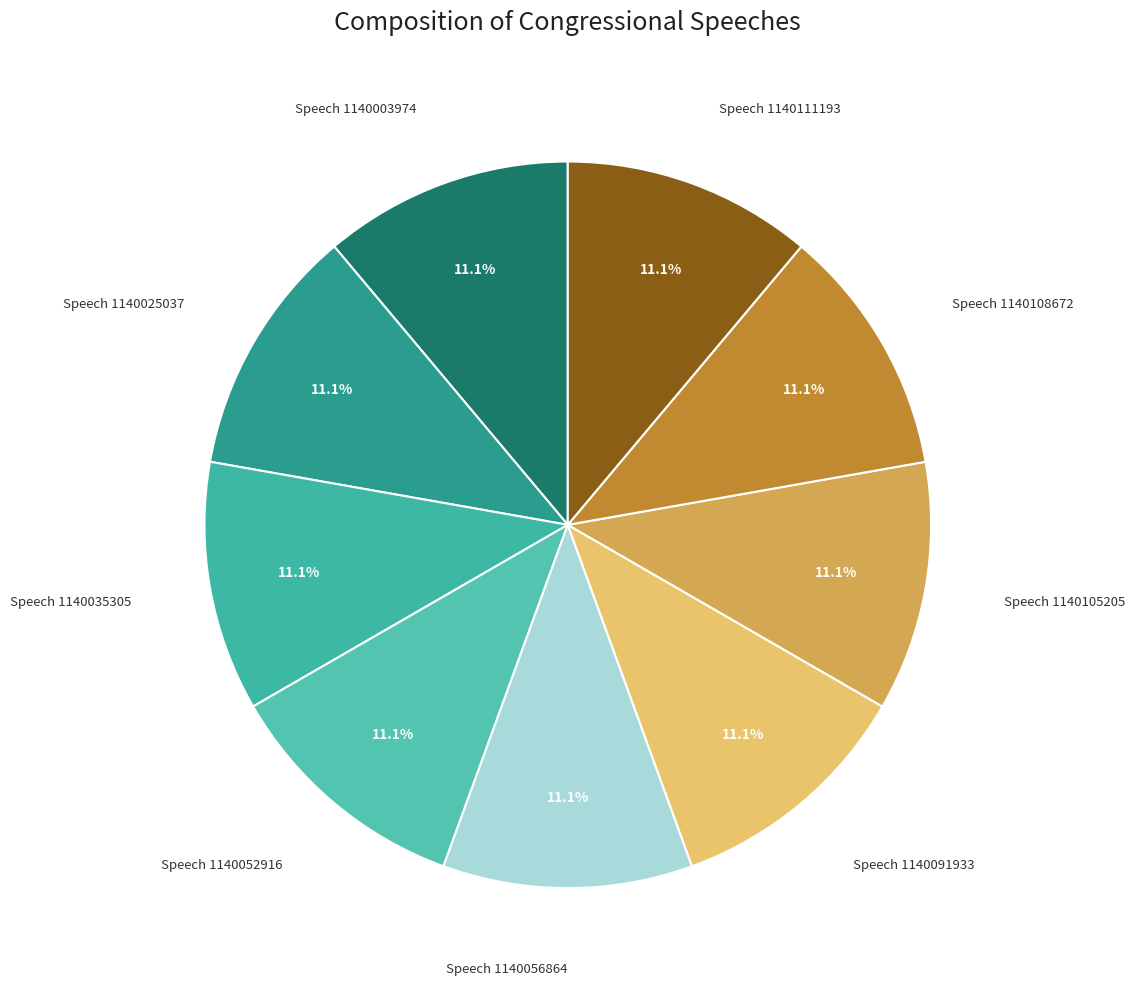

How many slices are in this pie chart?

9